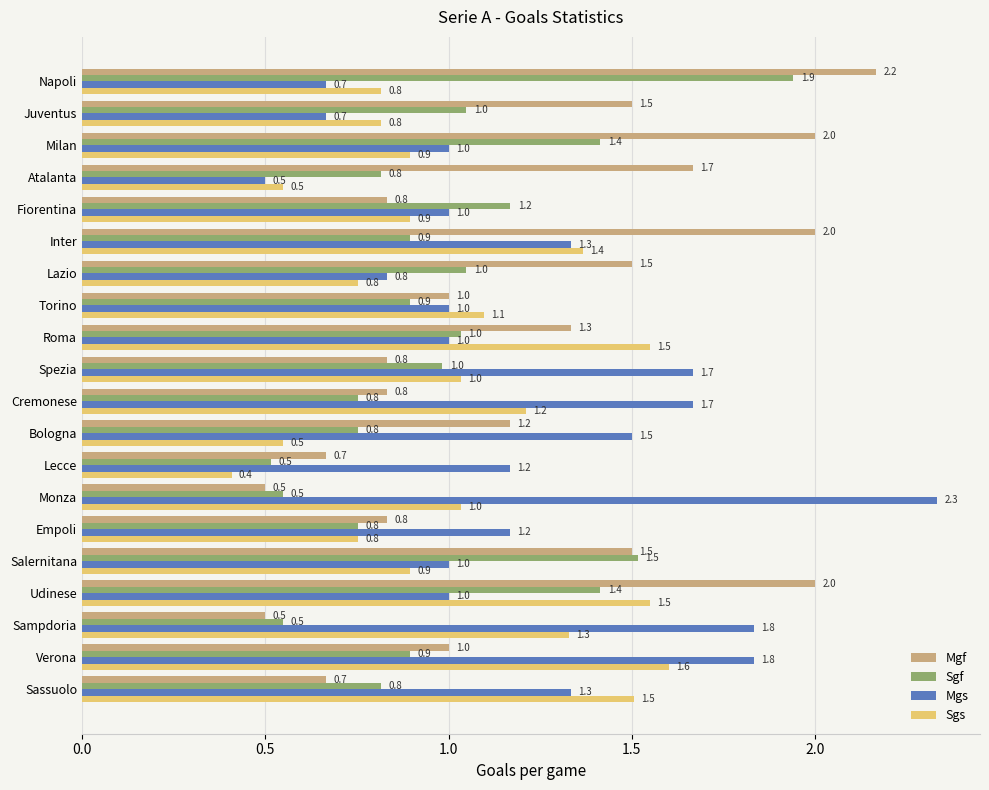

Rank the series by their maximum value, from lowest to highest.

Sgs, Sgf, Mgf, Mgs